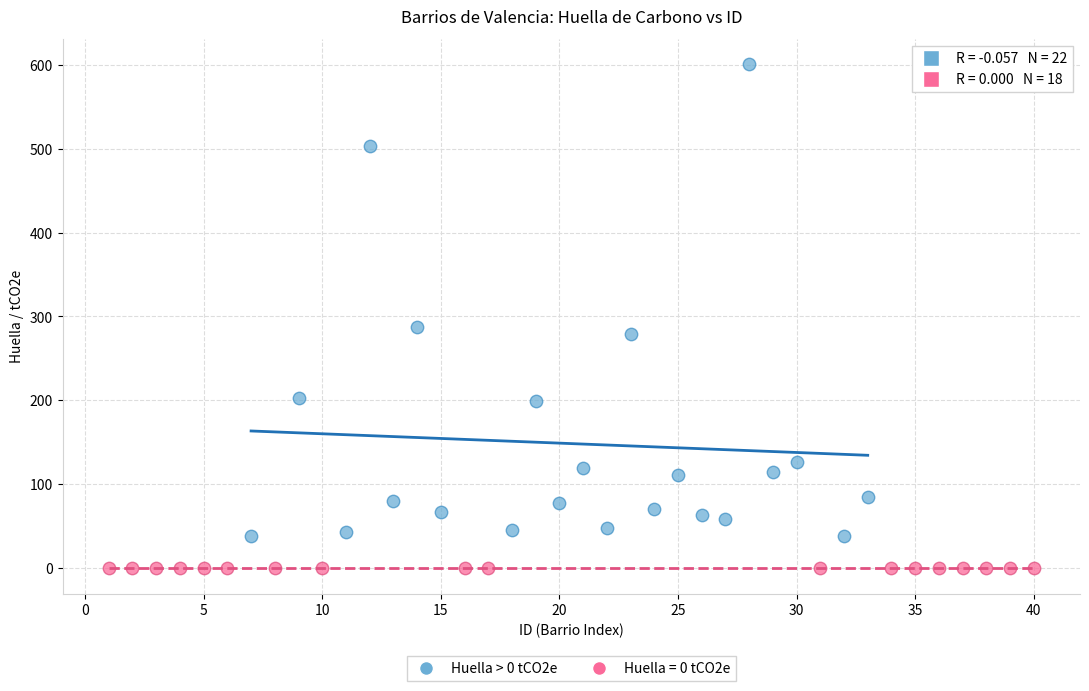

Which series contains the lowest Y value?

Huella = 0 tCO2e